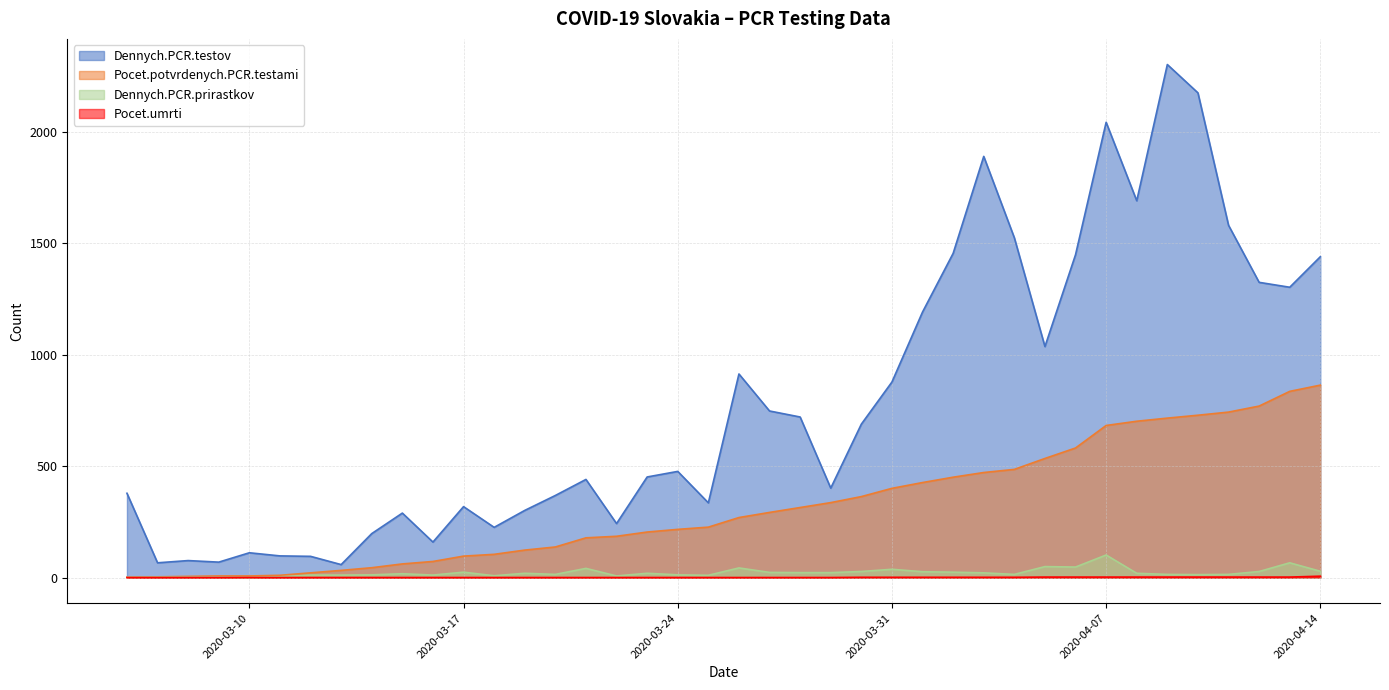

How many data points does each series have?

40